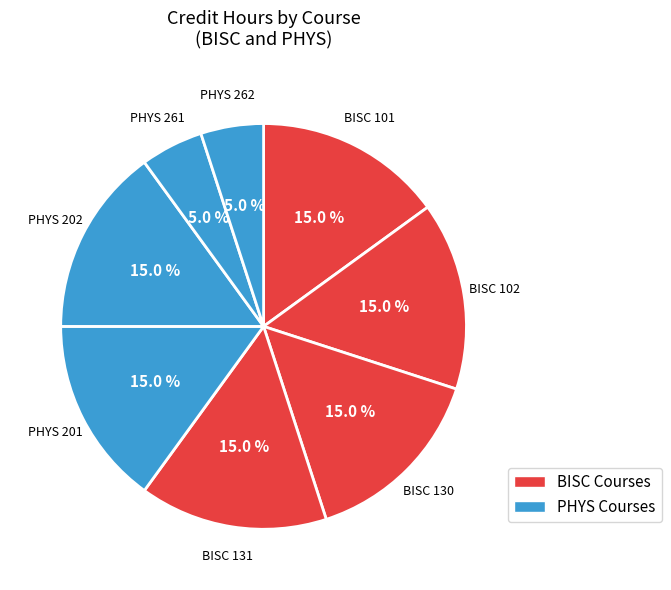

Which slice is the smallest?

PHYS 261